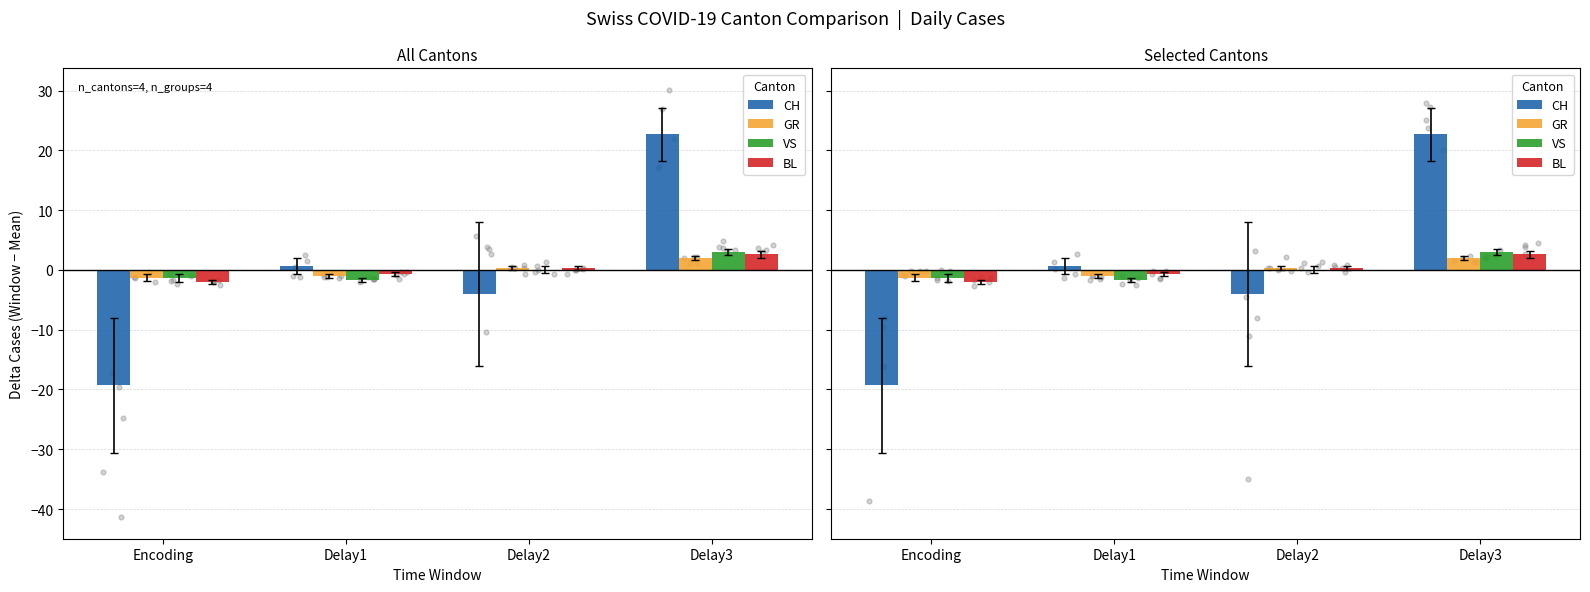

Which series contains the highest Y value?

CH